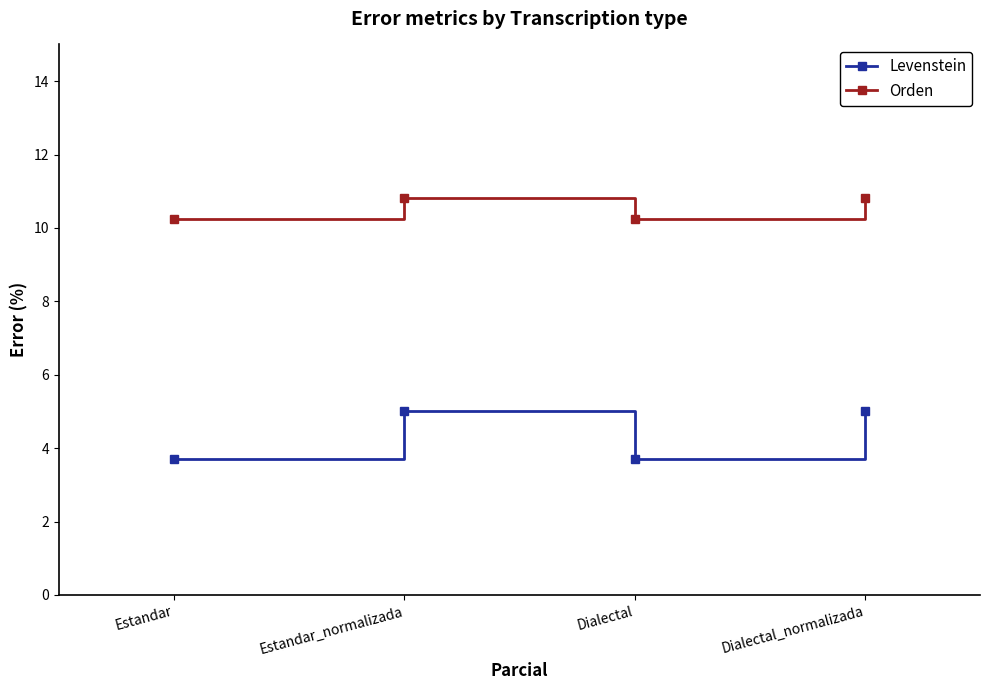

True or false: Orden and Levenstein cross at least once.

False